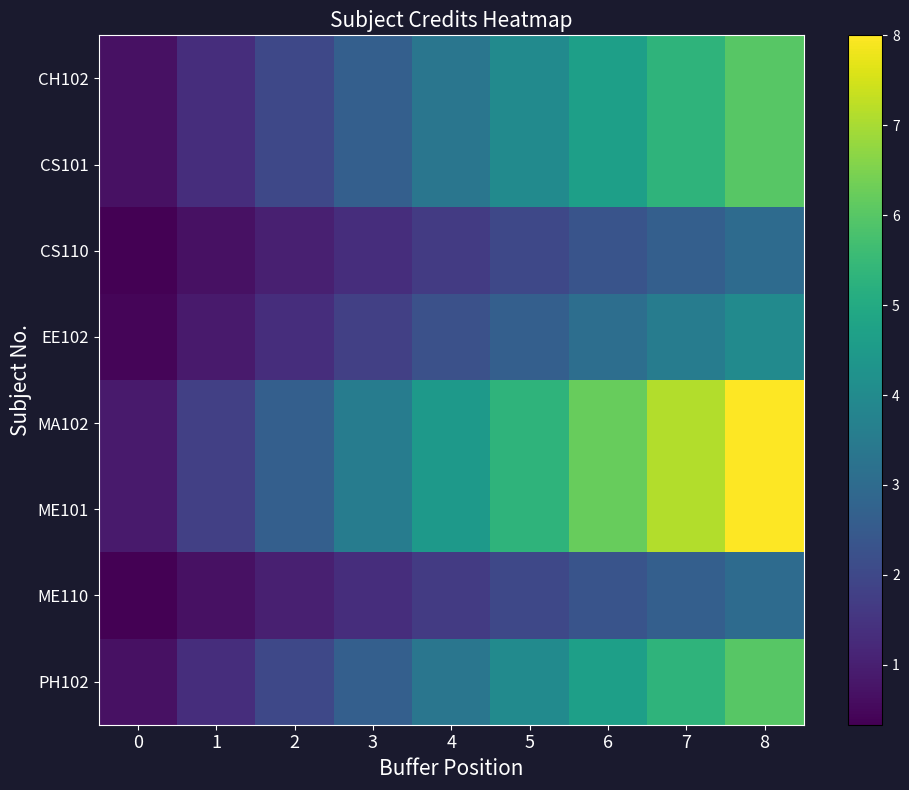

Reading left to right, transcribe all the data shown in this chart.

CH102: 0=0.7	1=1.3	2=2.0	3=2.7	4=3.3	5=4.0	6=4.7	7=5.3	8=6.0
CS101: 0=0.7	1=1.3	2=2.0	3=2.7	4=3.3	5=4.0	6=4.7	7=5.3	8=6.0
CS110: 0=0.3	1=0.7	2=1.0	3=1.3	4=1.7	5=2.0	6=2.3	7=2.7	8=3.0
EE102: 0=0.4	1=0.9	2=1.3	3=1.8	4=2.2	5=2.7	6=3.1	7=3.6	8=4.0
MA102: 0=0.9	1=1.8	2=2.7	3=3.6	4=4.4	5=5.3	6=6.2	7=7.1	8=8.0
ME101: 0=0.9	1=1.8	2=2.7	3=3.6	4=4.4	5=5.3	6=6.2	7=7.1	8=8.0
ME110: 0=0.3	1=0.7	2=1.0	3=1.3	4=1.7	5=2.0	6=2.3	7=2.7	8=3.0
PH102: 0=0.7	1=1.3	2=2.0	3=2.7	4=3.3	5=4.0	6=4.7	7=5.3	8=6.0